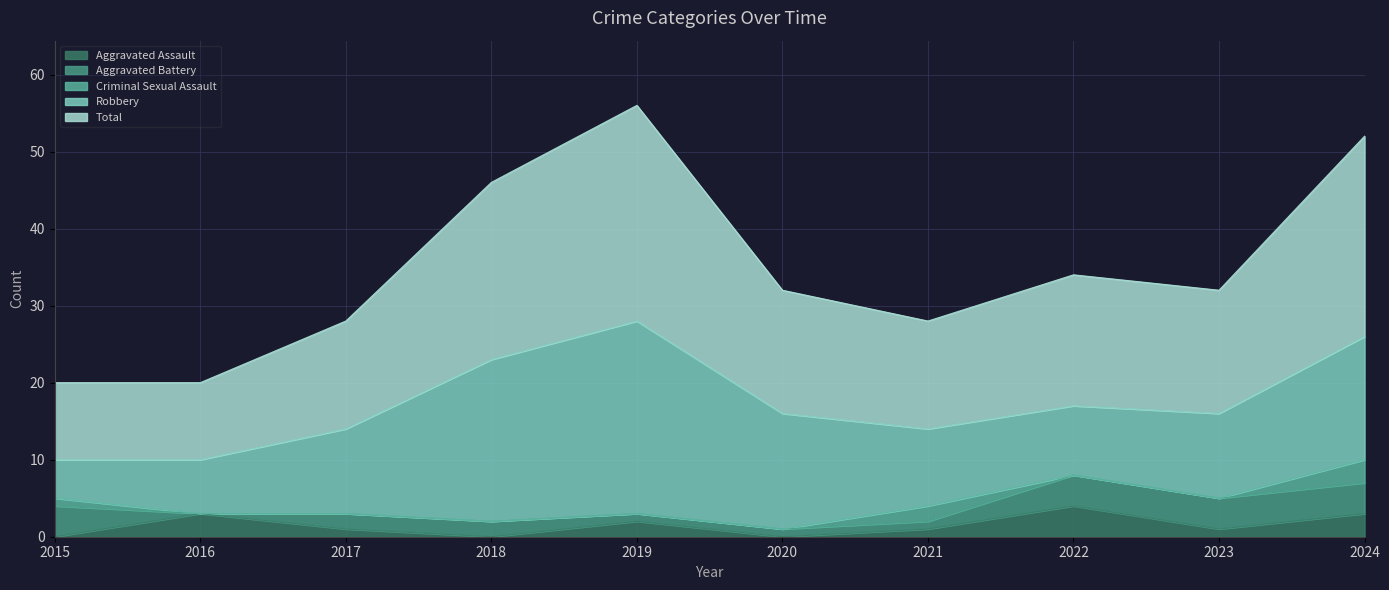

True or false: Aggravated Assault has a value of 1 at 2023.

True